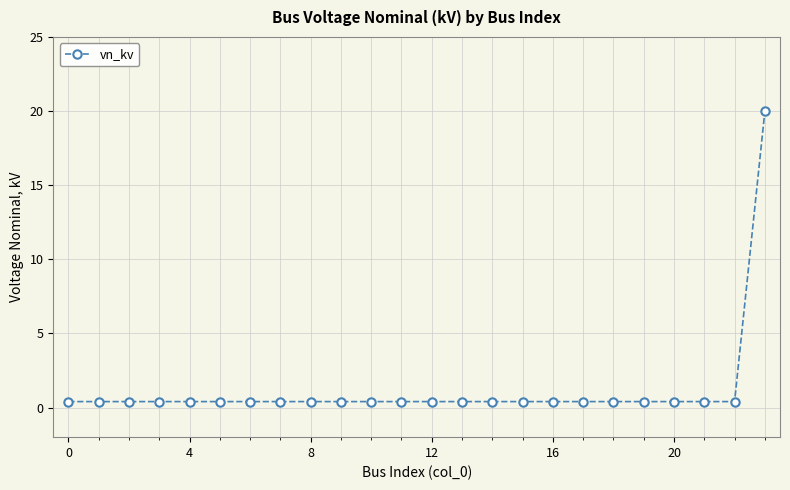

What is the difference between the maximum and minimum values?

19.6